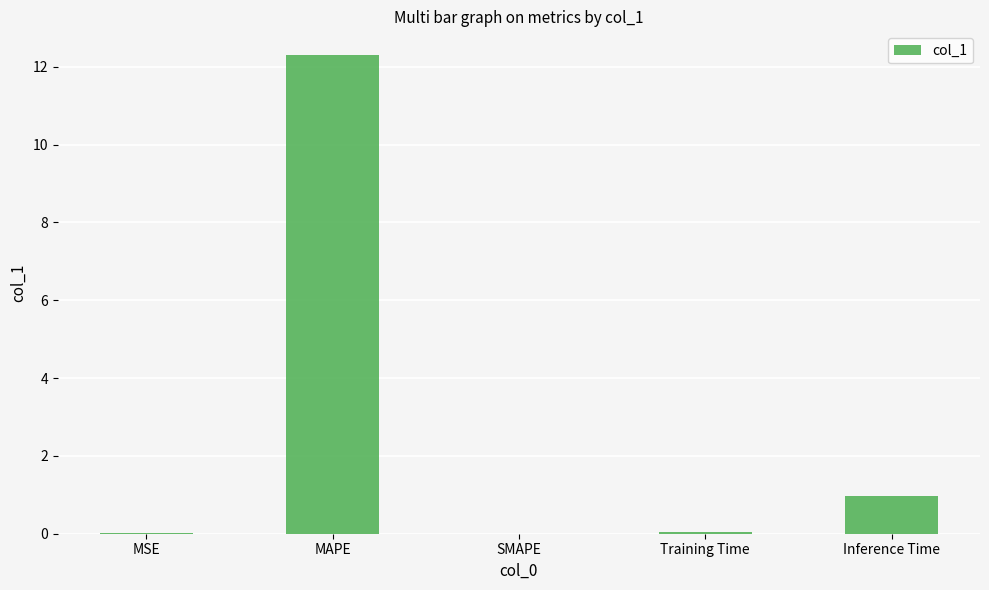

What is the sum of the values at SMAPE and Inference Time?

1.0